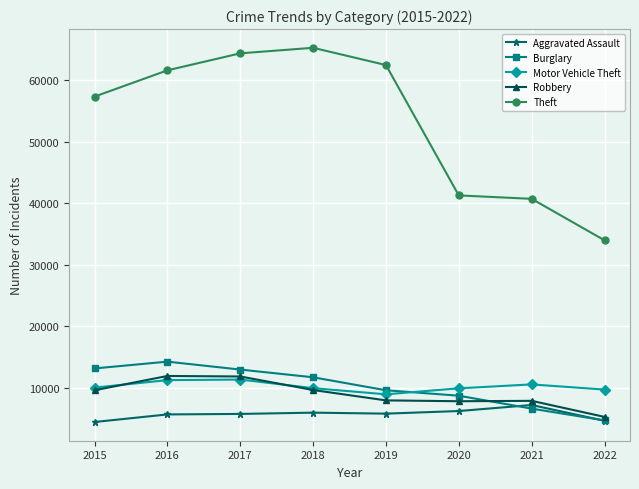

True or false: Robbery has more than 0 points higher than both neighbors.

True